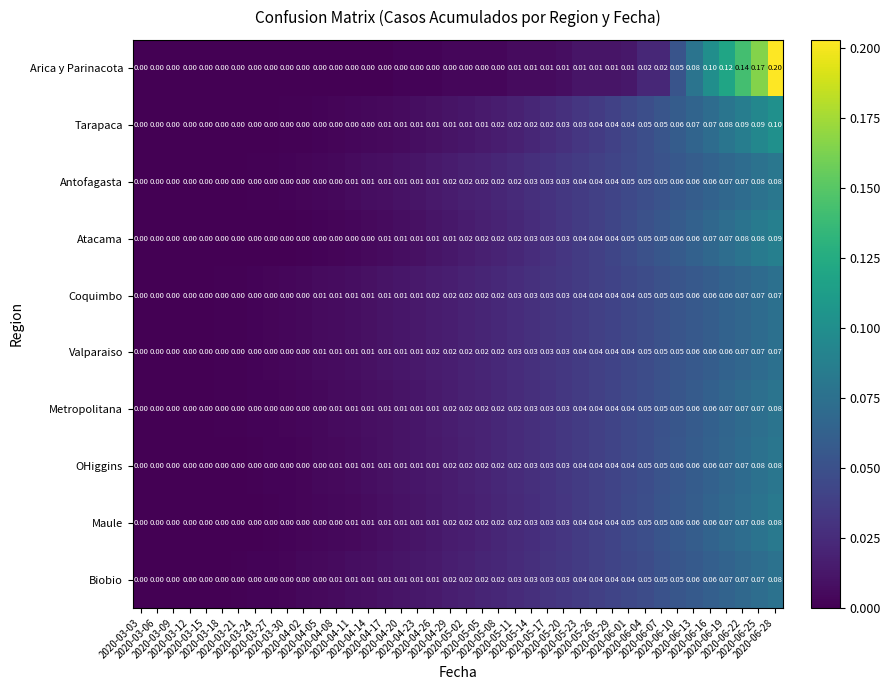

Count the number of data series in this chart.

10